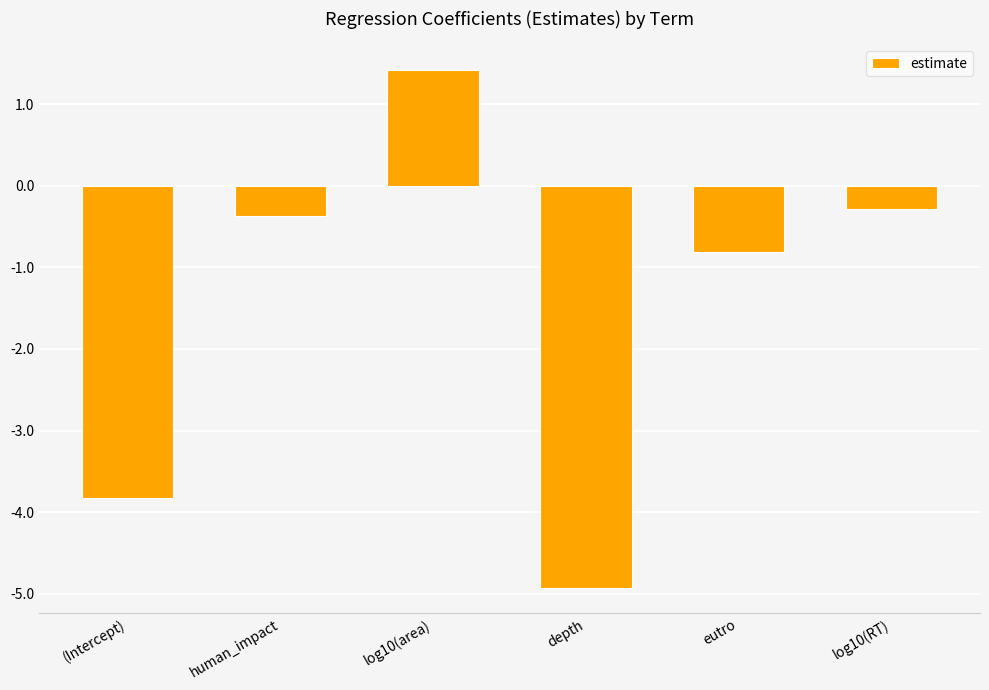

List the labels in order of value, smallest first.

depth, (Intercept), eutro, human_impact, log10(RT), log10(area)